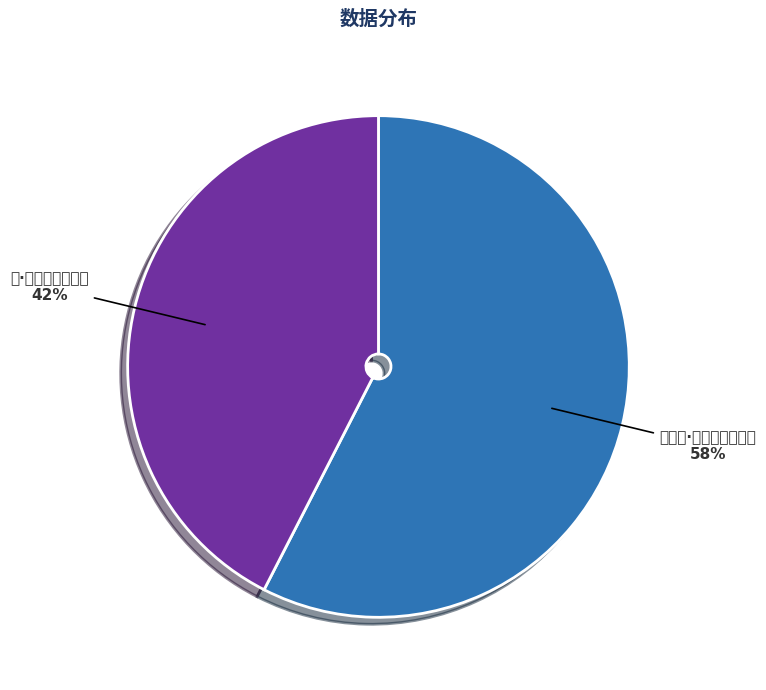

What percentage is the 雪·醉枕醒来夜未央 slice, to the nearest percent?

42%